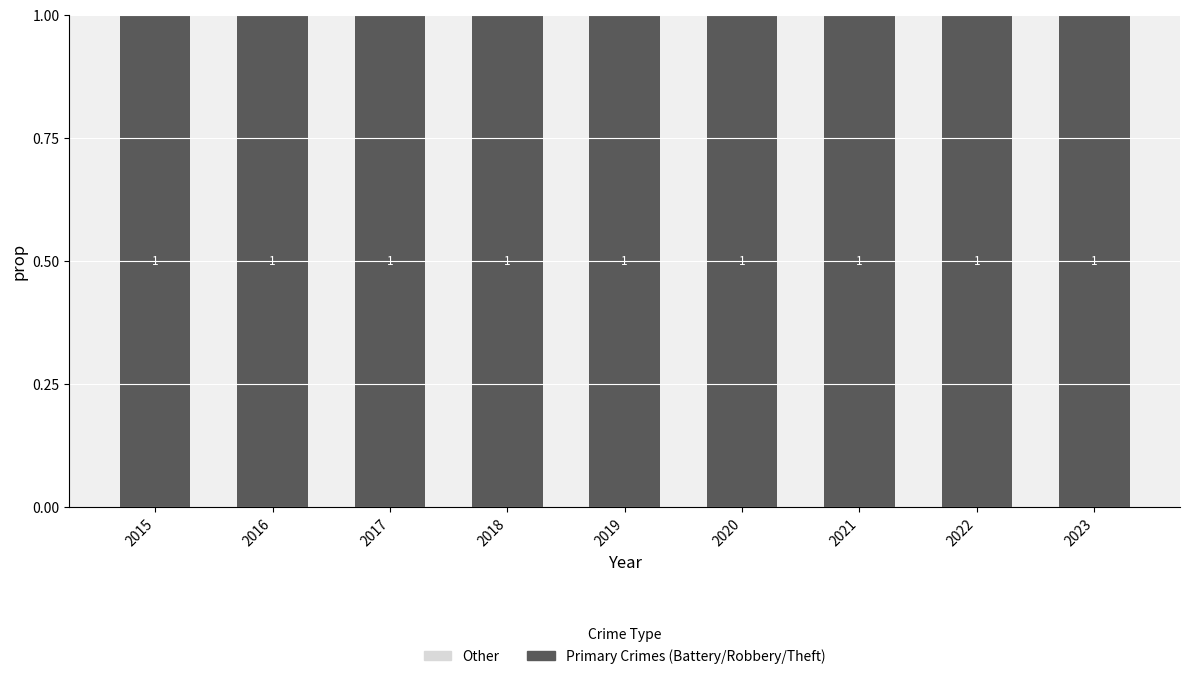

How many series are shown in this chart?

2